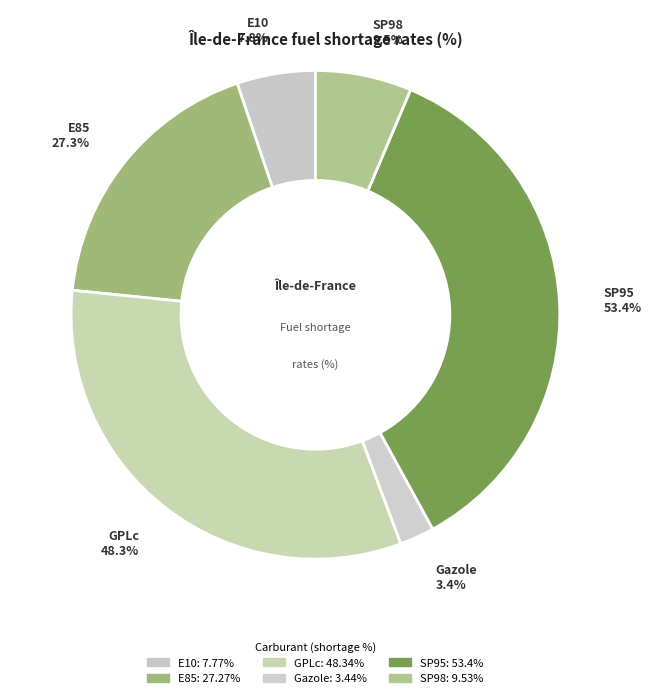

Count the number of slices in the pie.

6